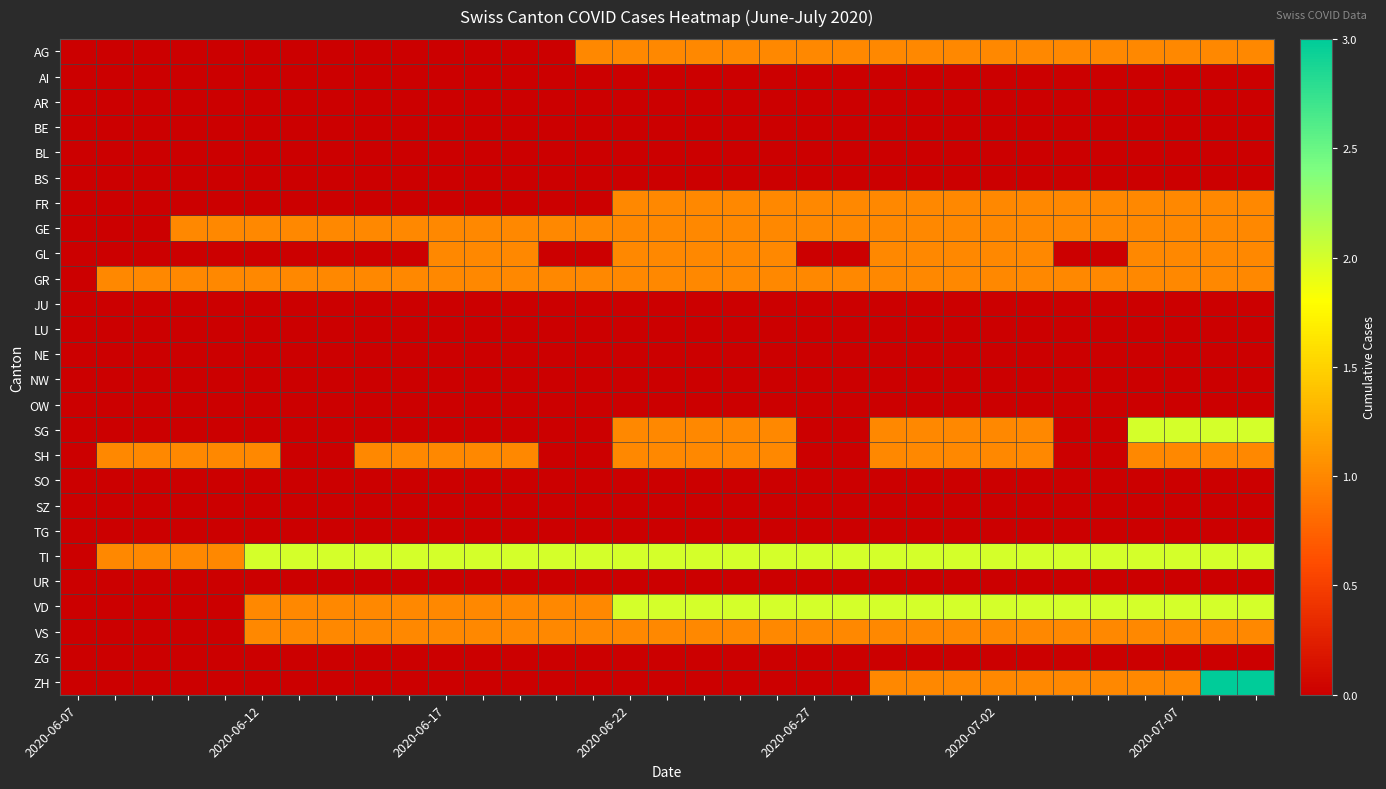

How many distinct data groups are displayed?

26